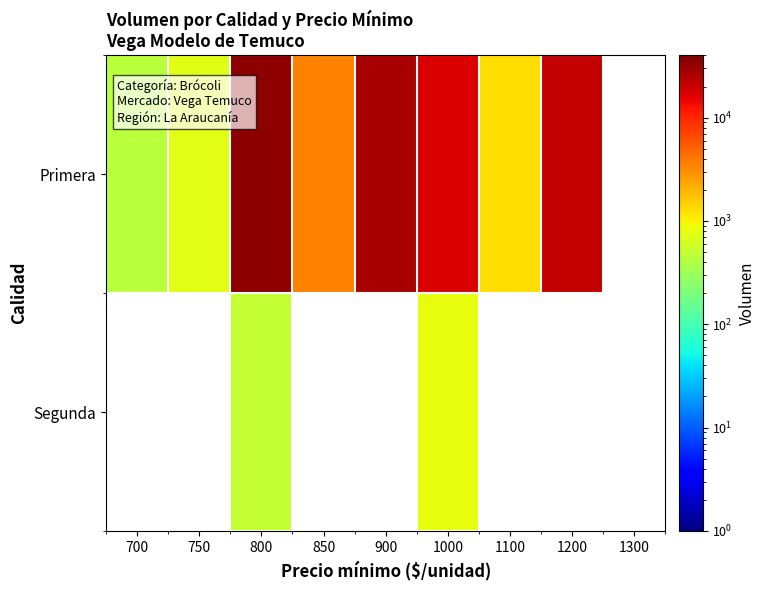

At which category is the sum across all series the highest?

800